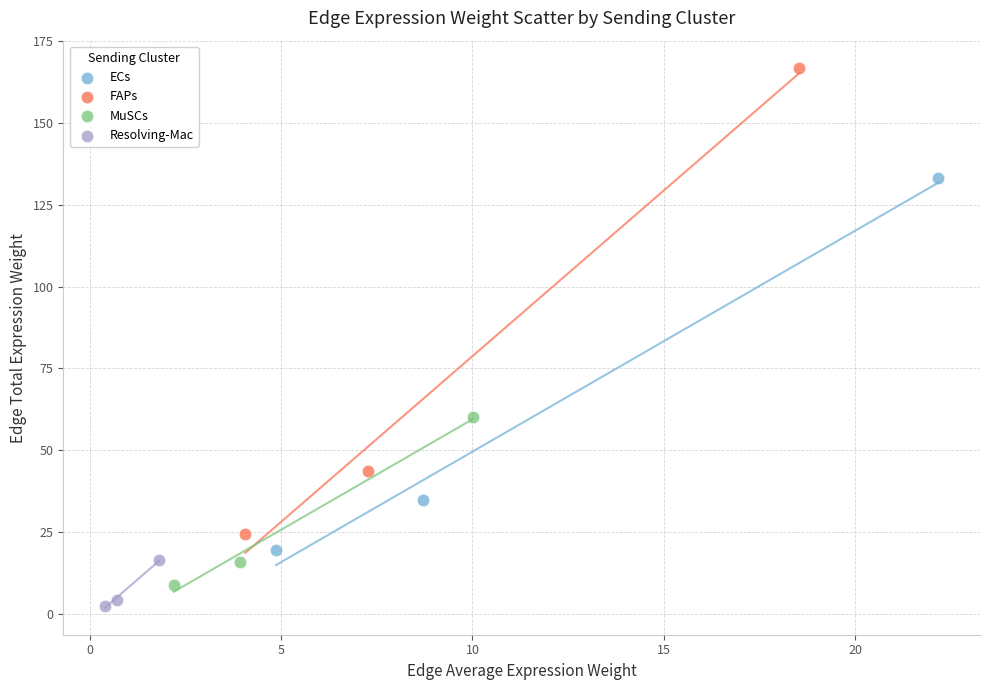

What are all the series names shown in the legend?

ECs, FAPs, MuSCs, Resolving-Mac